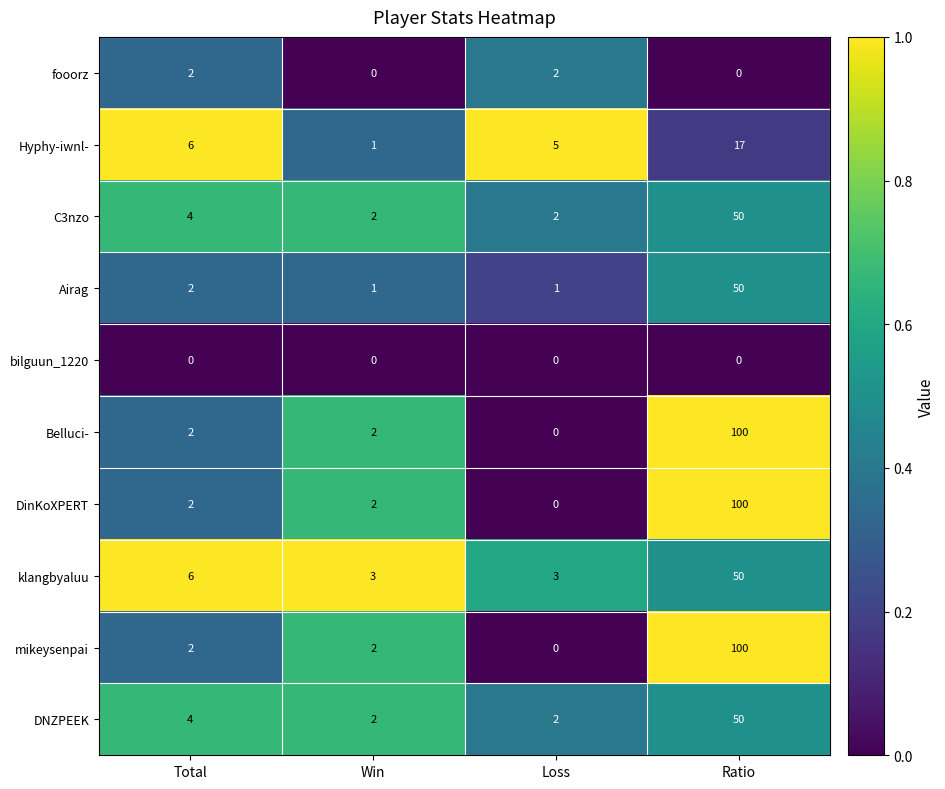

True or false: C3nzo has a value of 75 at Ratio.

False